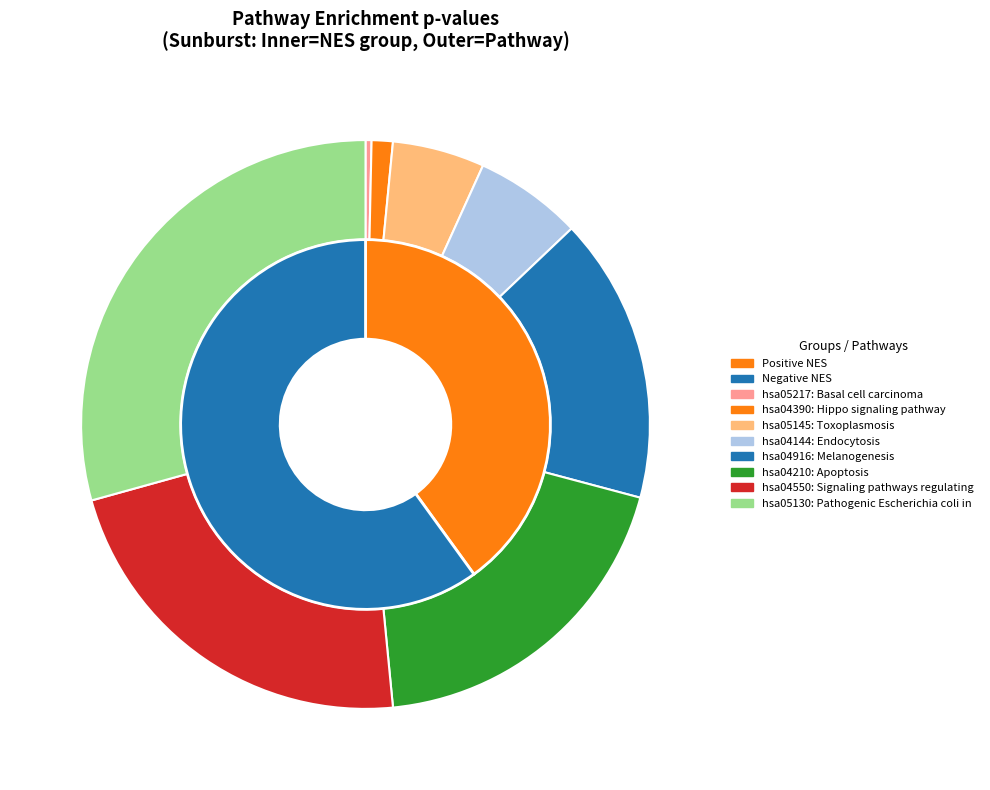

Rank the categories by value from highest to lowest.

Pathogenic Escherichia coli infection, Signaling pathways regulating pluripotency, Apoptosis, Melanogenesis, Endocytosis, Toxoplasmosis, Hippo signaling pathway, Basal cell carcinoma